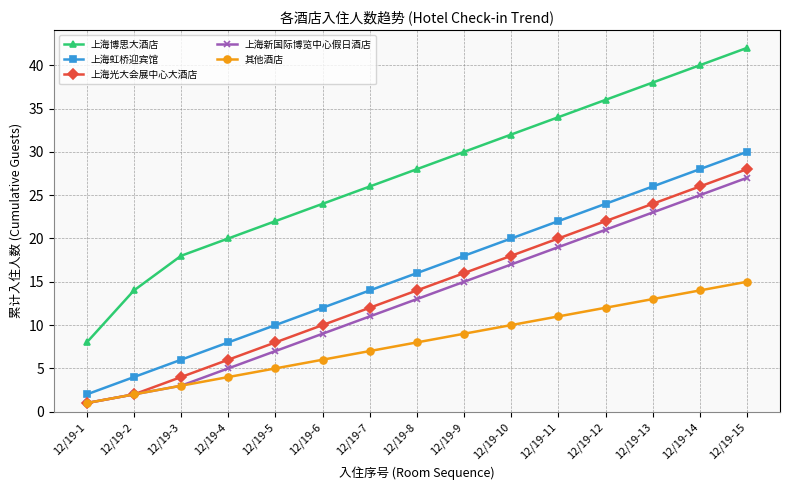

What are all the series names shown in the legend?

上海博思大酒店, 上海虹桥迎宾馆, 上海光大会展中心大酒店, 上海新国际博览中心假日酒店, 其他酒店